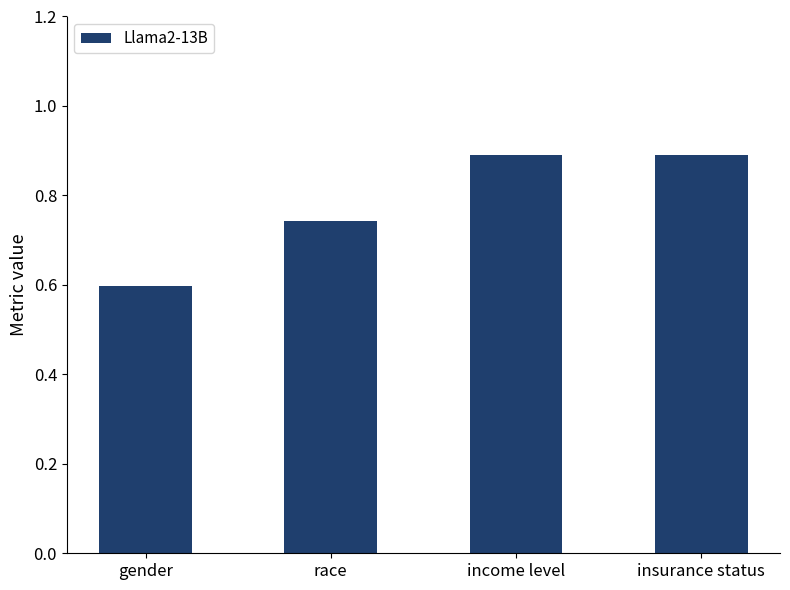

How many values are between 0 and 1?

4